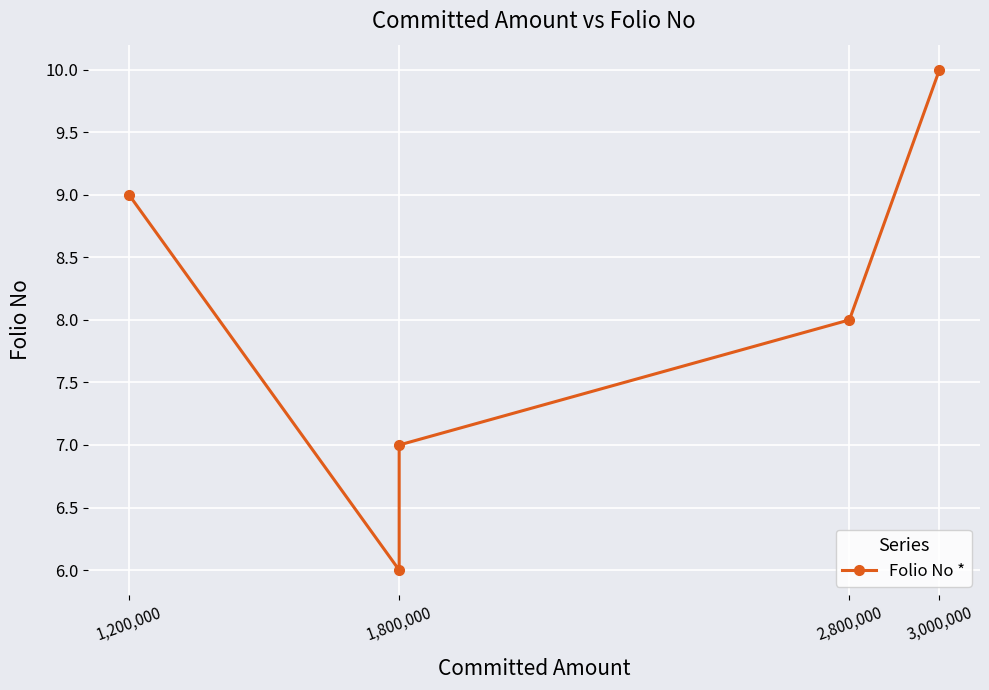

What is the sum of all values?

40